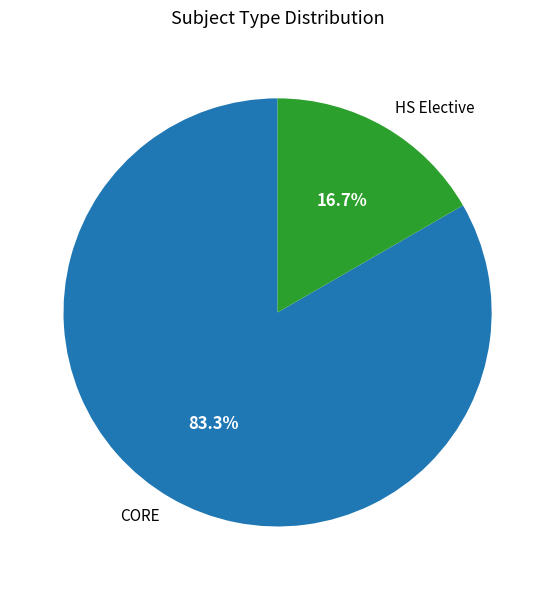

Which category has the smallest portion of the pie?

HS Elective